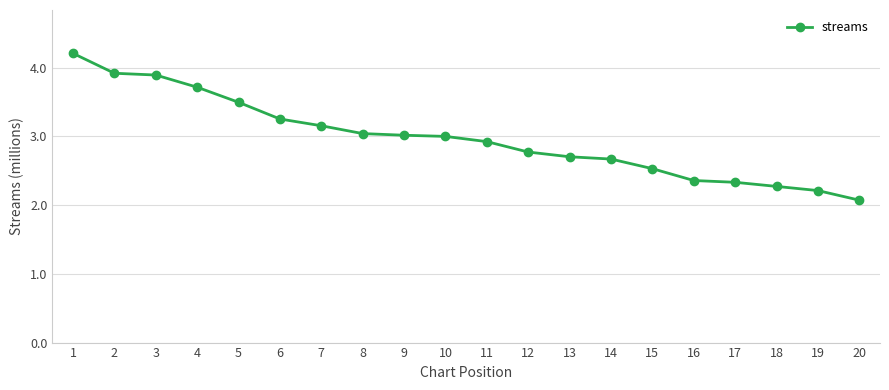

Reading right to left, what are all the values shown in this chart?

2.1	2.2	2.3	2.3	2.4	2.5	2.7	2.7	2.8	2.9	3.0	3.0	3.0	3.2	3.3	3.5	3.7	3.9	3.9	4.2